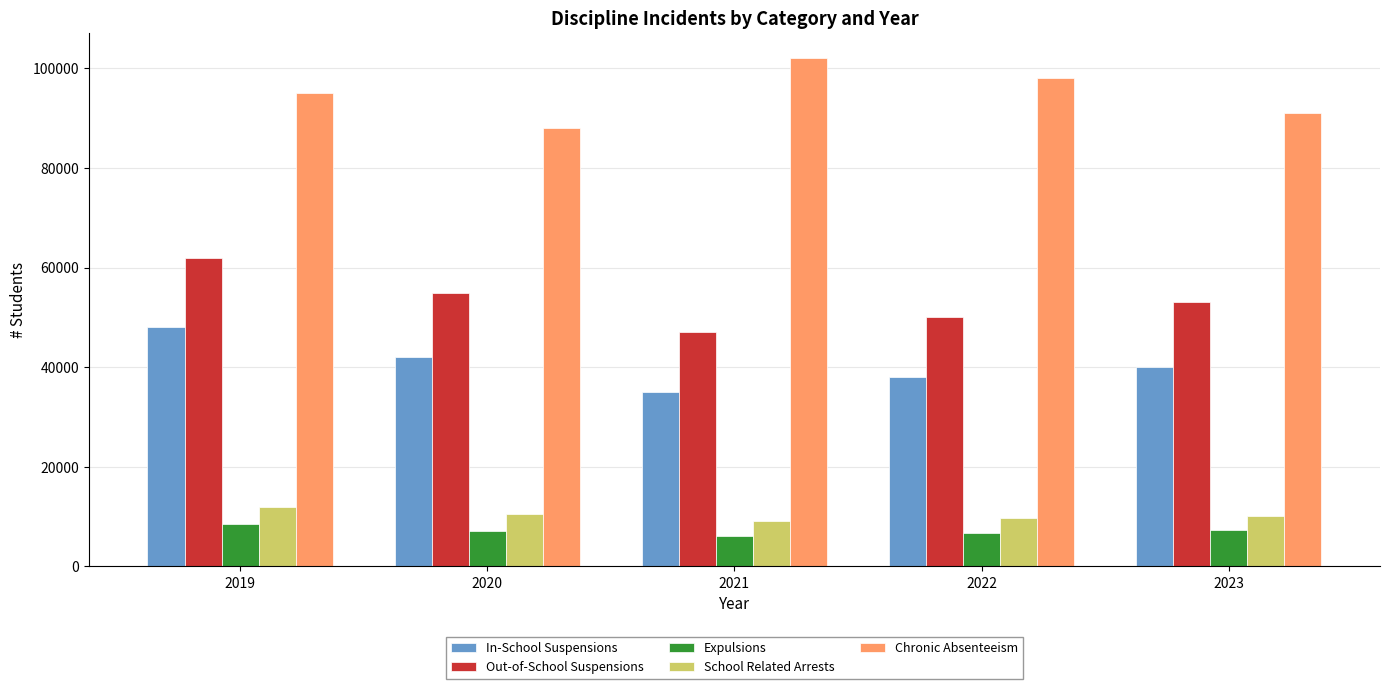

At which category is the sum across all series the highest?

2019